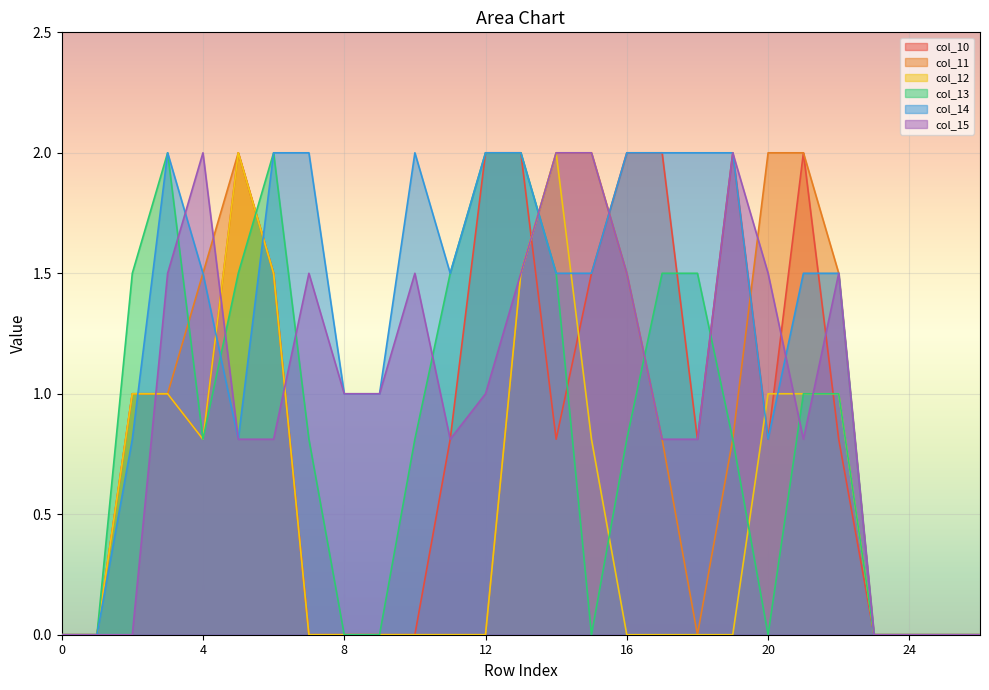

How many lines are shown in the chart?

6